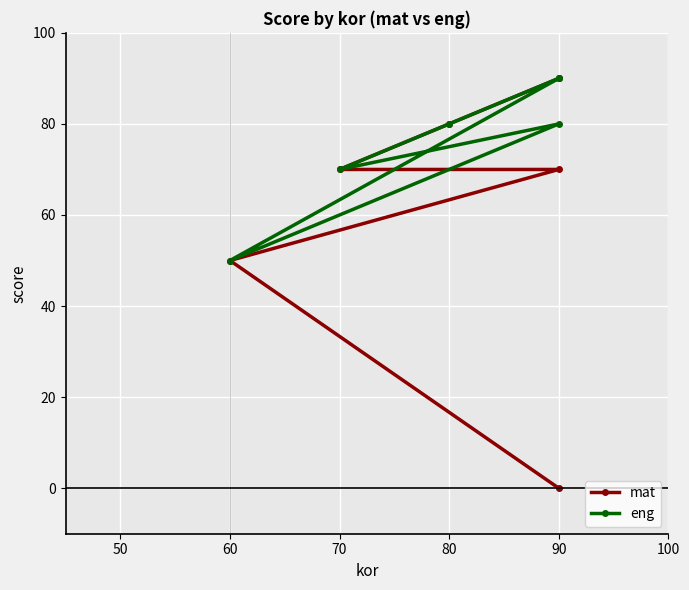

True or false: mat and eng cross at least once.

False